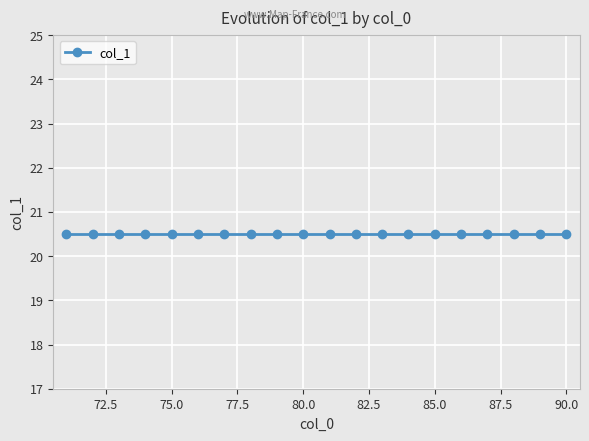

The chart shows a value of 20 at 79. True or false?

True